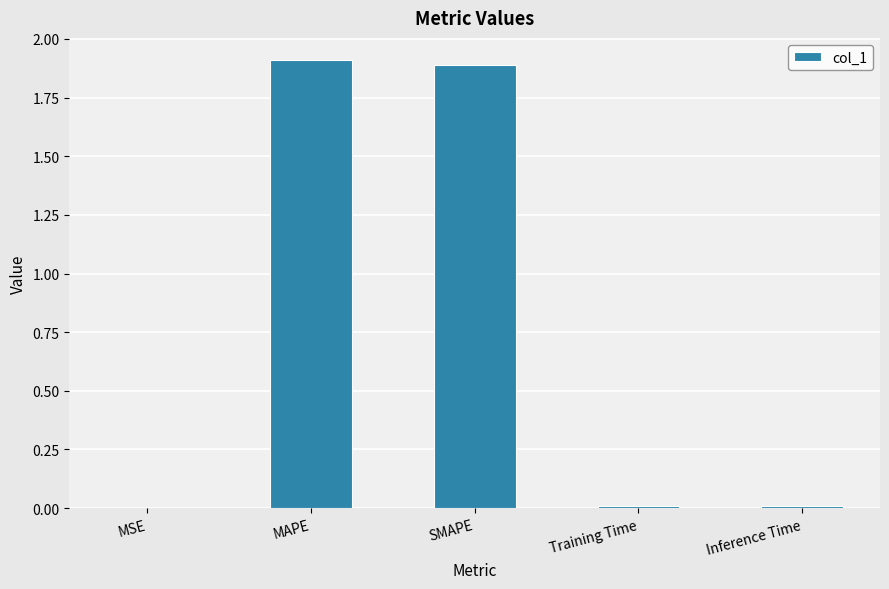

How many series are shown in this chart?

1